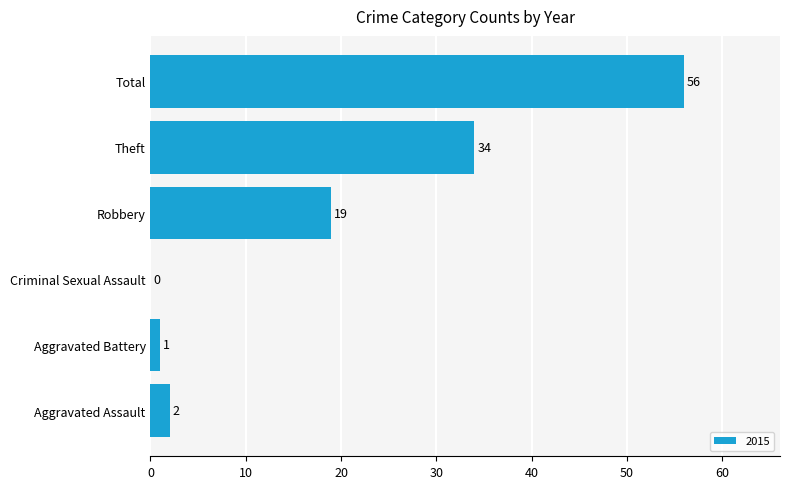

What is the greatest value displayed?

56